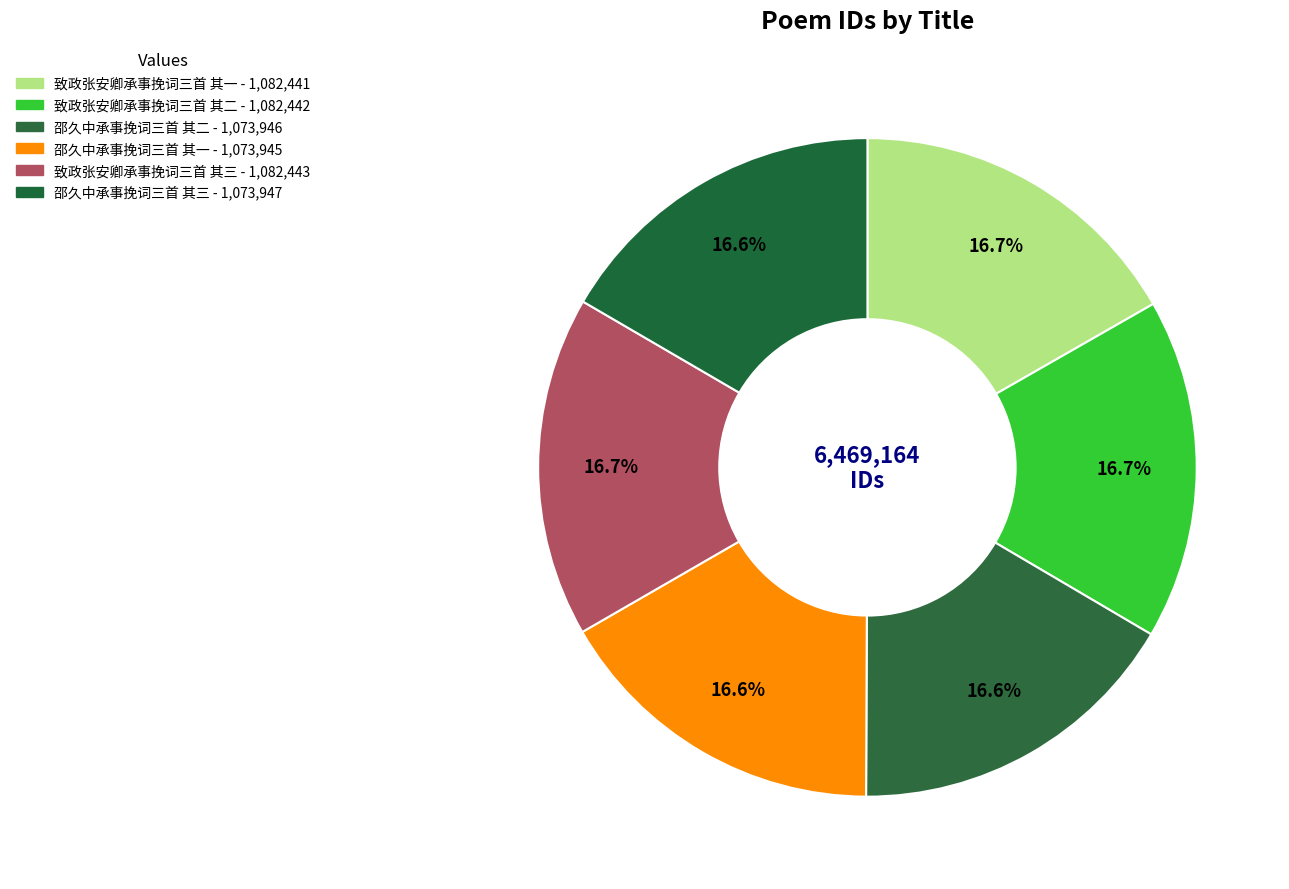

Between 致政张安卿承事挽词三首 其三 and 致政张安卿承事挽词三首 其二, which is larger?

致政张安卿承事挽词三首 其三